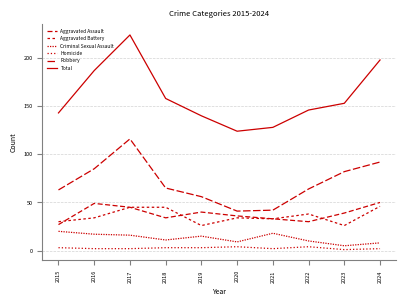

Between 2024 and 2021, which is larger?

2024